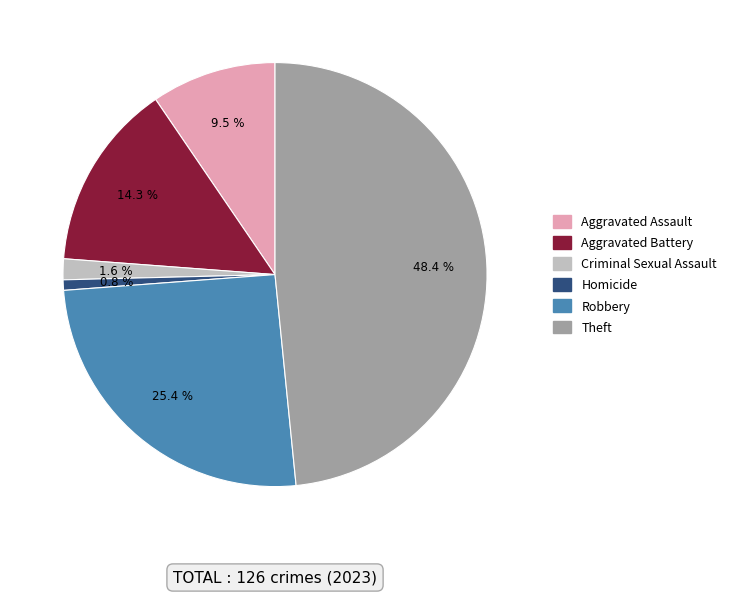

Count the number of slices in the pie.

6